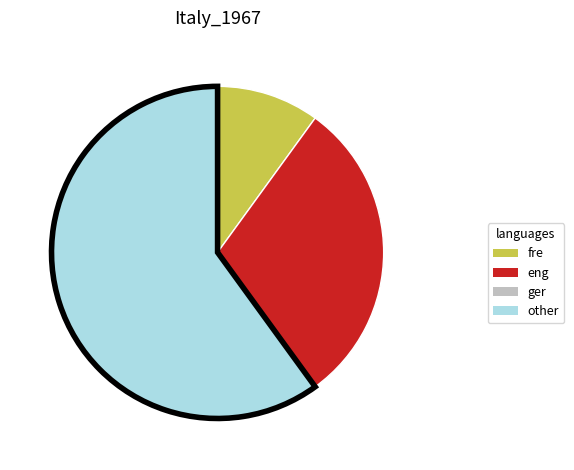

Is there a majority slice in this chart?

Yes